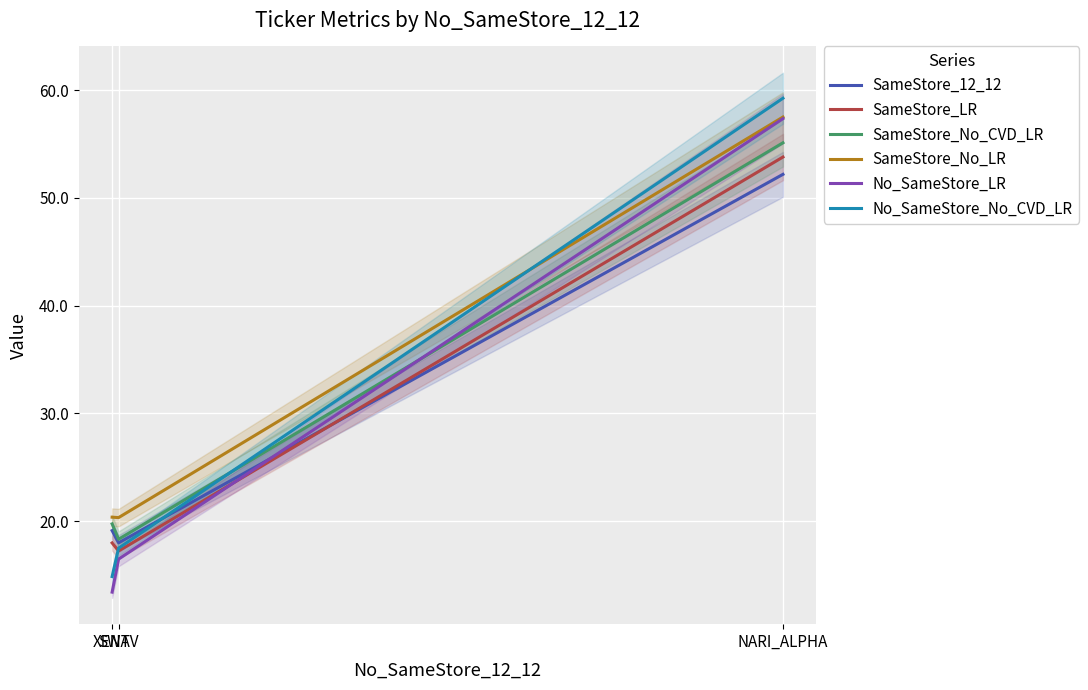

Between SWAV and NARI_ALPHA, which is larger?

NARI_ALPHA